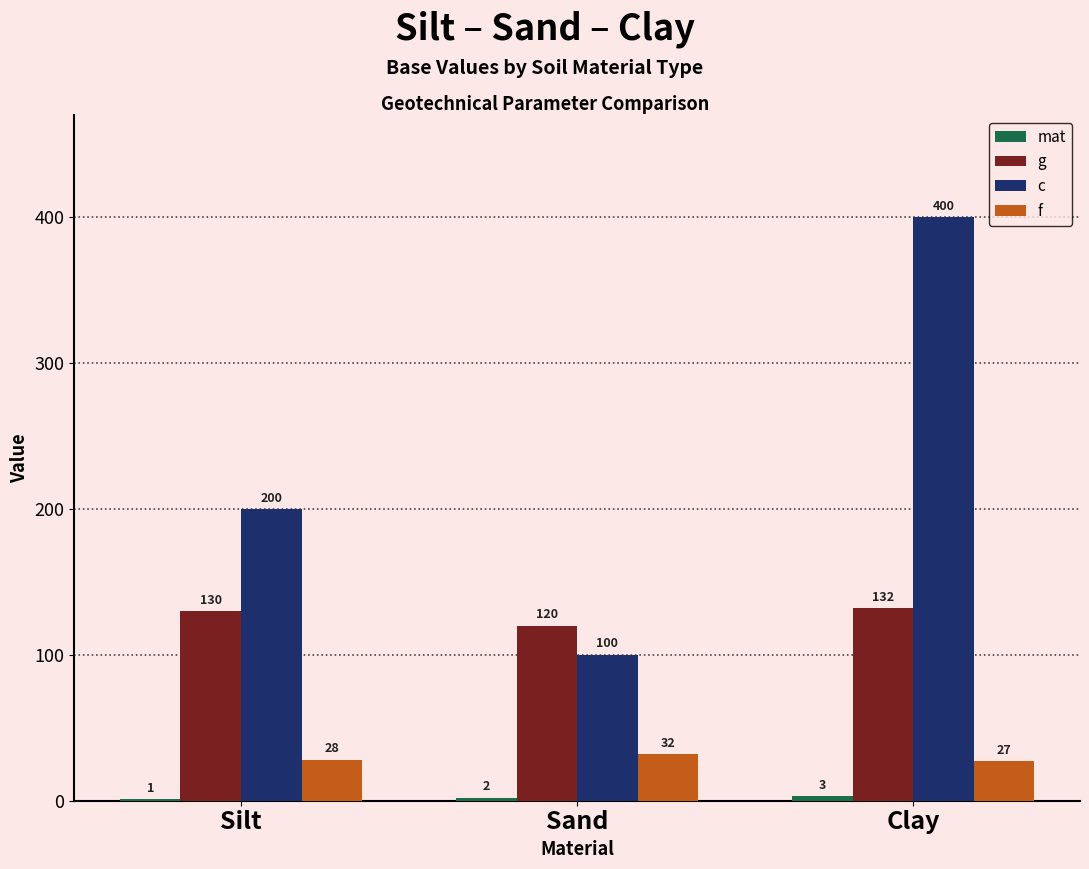

What is the spread (max minus min) of values at Silt?

199